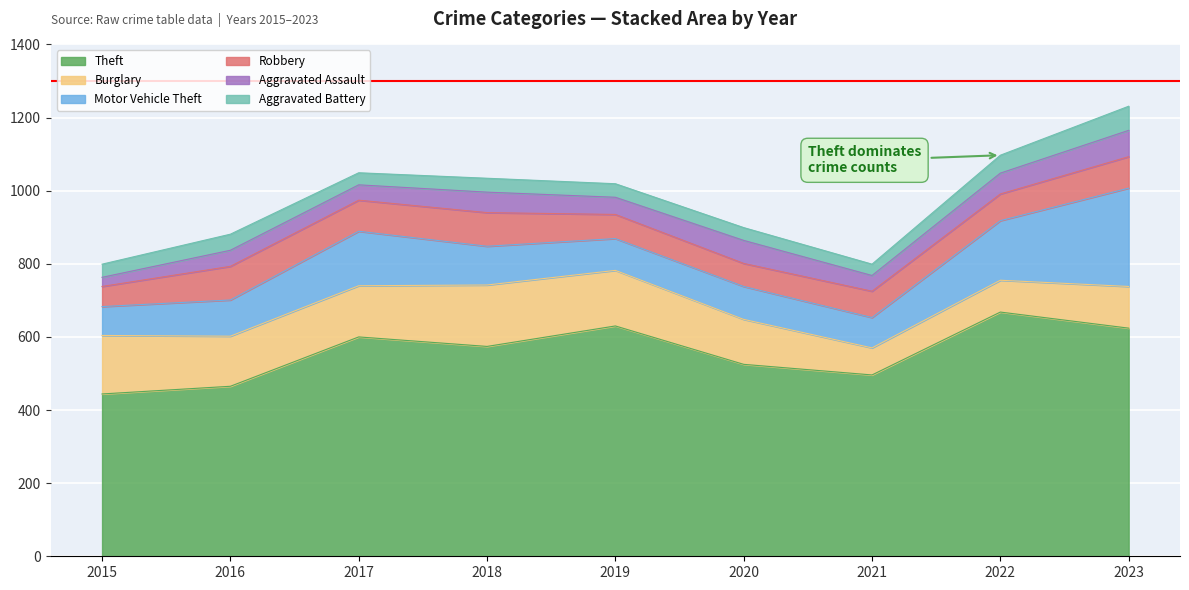

List the series in order of their peak value, lowest first.

Aggravated Battery, Aggravated Assault, Robbery, Burglary, Motor Vehicle Theft, Theft